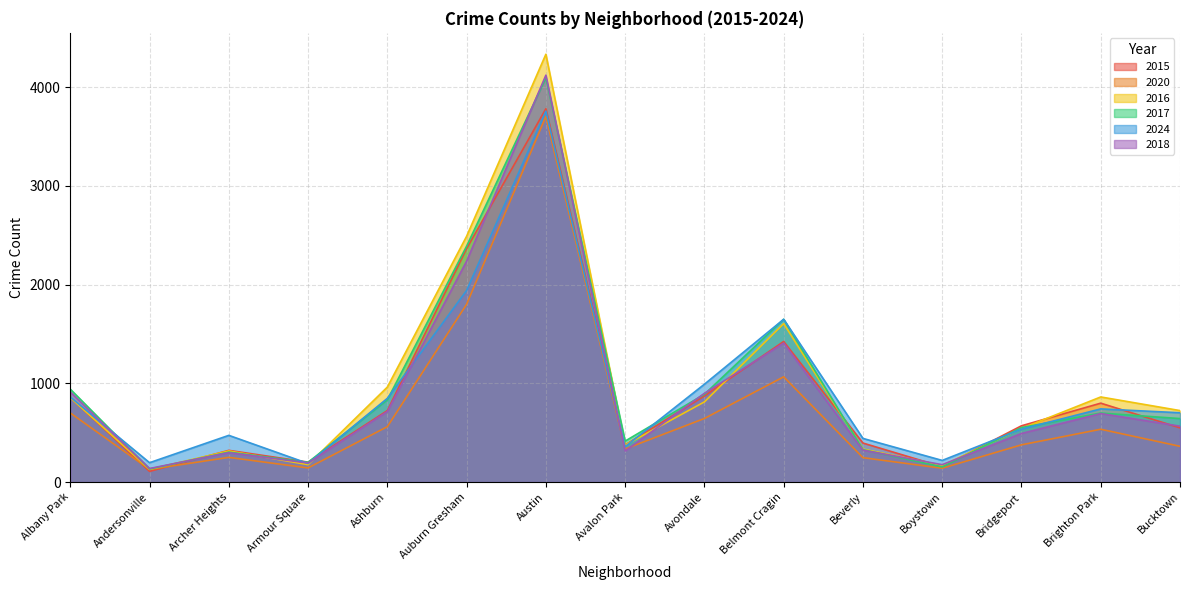

Reading left to right, list all the values displayed in this chart.

2015: Albany Park=857	Andersonville=108	Archer Heights=321	Armour Square=202	Ashburn=724	Auburn Gresham=2365	Austin=3782	Avalon Park=376	Avondale=872	Belmont Cragin=1424	Beverly=395	Boystown=155	Bridgeport=570	Brighton Park=799	Bucktown=549
2020: Albany Park=700	Andersonville=128	Archer Heights=250	Armour Square=143	Ashburn=561	Auburn Gresham=1801	Austin=3704	Avalon Park=335	Avondale=644	Belmont Cragin=1066	Beverly=247	Boystown=140	Bridgeport=377	Brighton Park=535	Bucktown=362
2016: Albany Park=855	Andersonville=129	Archer Heights=315	Armour Square=176	Ashburn=962	Auburn Gresham=2490	Austin=4334	Avalon Park=374	Avondale=812	Belmont Cragin=1605	Beverly=334	Boystown=168	Bridgeport=543	Brighton Park=862	Bucktown=724
2017: Albany Park=941	Andersonville=132	Archer Heights=303	Armour Square=200	Ashburn=833	Auburn Gresham=2390	Austin=4094	Avalon Park=415	Avondale=889	Belmont Cragin=1649	Beverly=328	Boystown=153	Bridgeport=552	Brighton Park=699	Bucktown=643
2024: Albany Park=861	Andersonville=196	Archer Heights=473	Armour Square=188	Ashburn=848	Auburn Gresham=1941	Austin=3758	Avalon Park=358	Avondale=991	Belmont Cragin=1649	Beverly=442	Boystown=219	Bridgeport=536	Brighton Park=741	Bucktown=702
2018: Albany Park=912	Andersonville=137	Archer Heights=298	Armour Square=193	Ashburn=715	Auburn Gresham=2238	Austin=4122	Avalon Park=315	Avondale=899	Belmont Cragin=1408	Beverly=323	Boystown=176	Bridgeport=492	Brighton Park=694	Bucktown=566